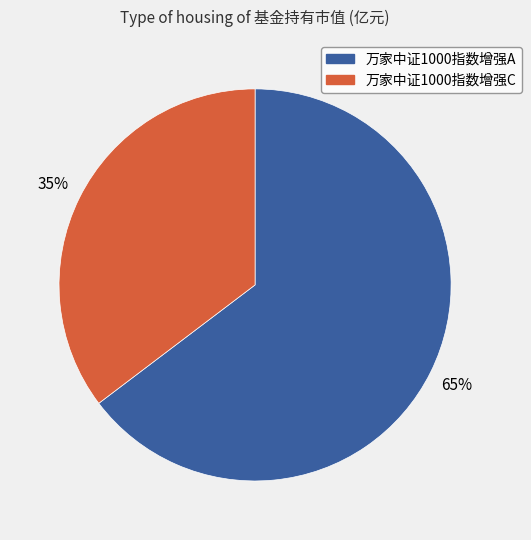

Between 万家中证1000指数增强C and 万家中证1000指数增强A, which is larger?

万家中证1000指数增强A